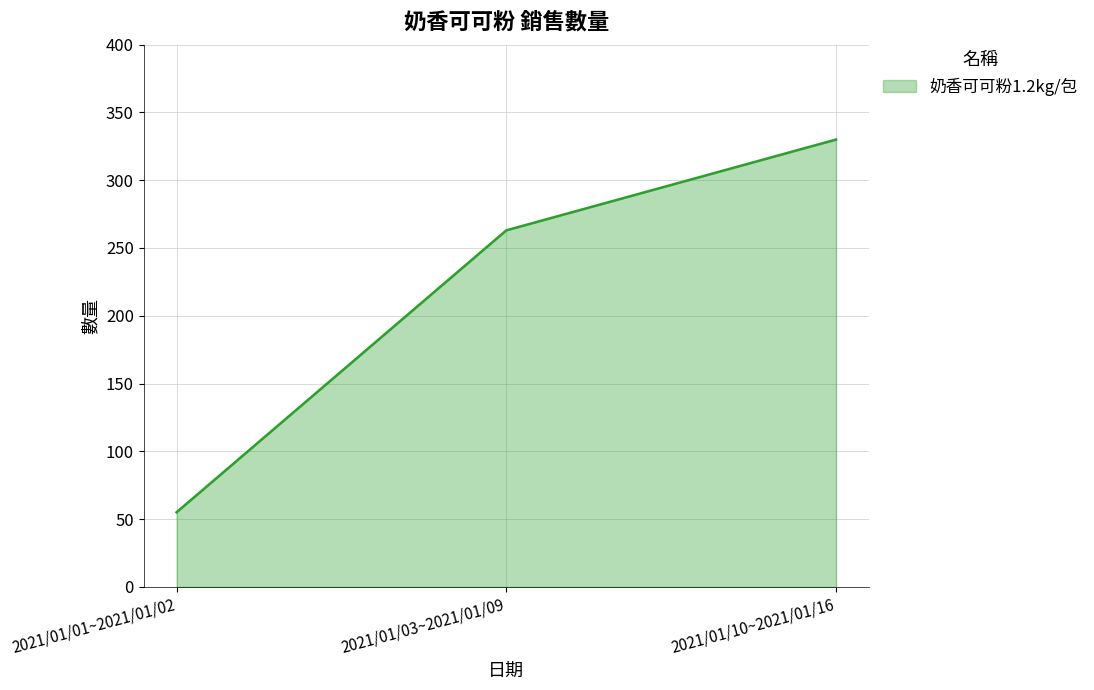

What position from the right is 2021/01/10~2021/01/16?

1